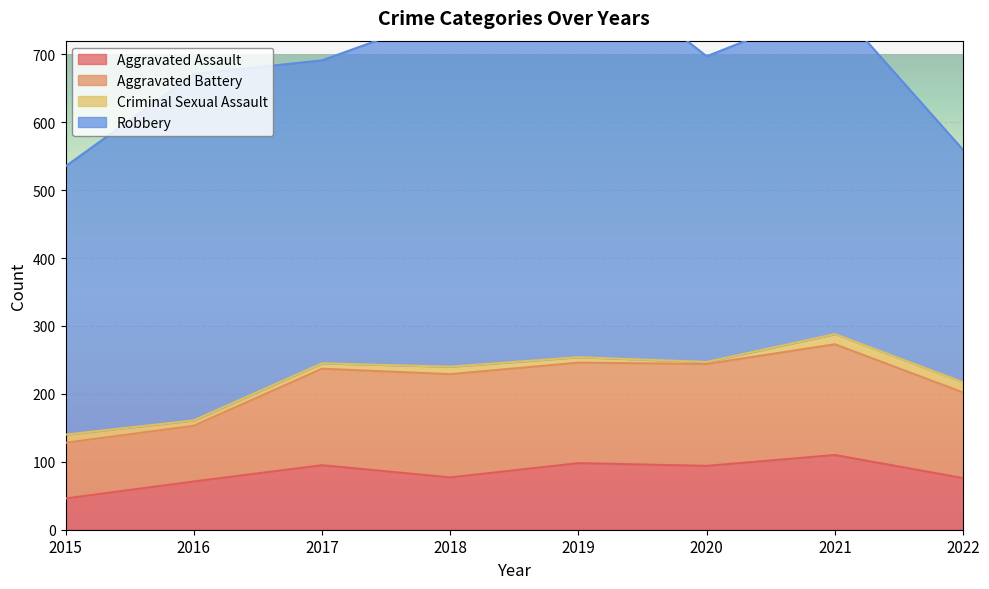

At which category is the sum across all series the highest?

2019